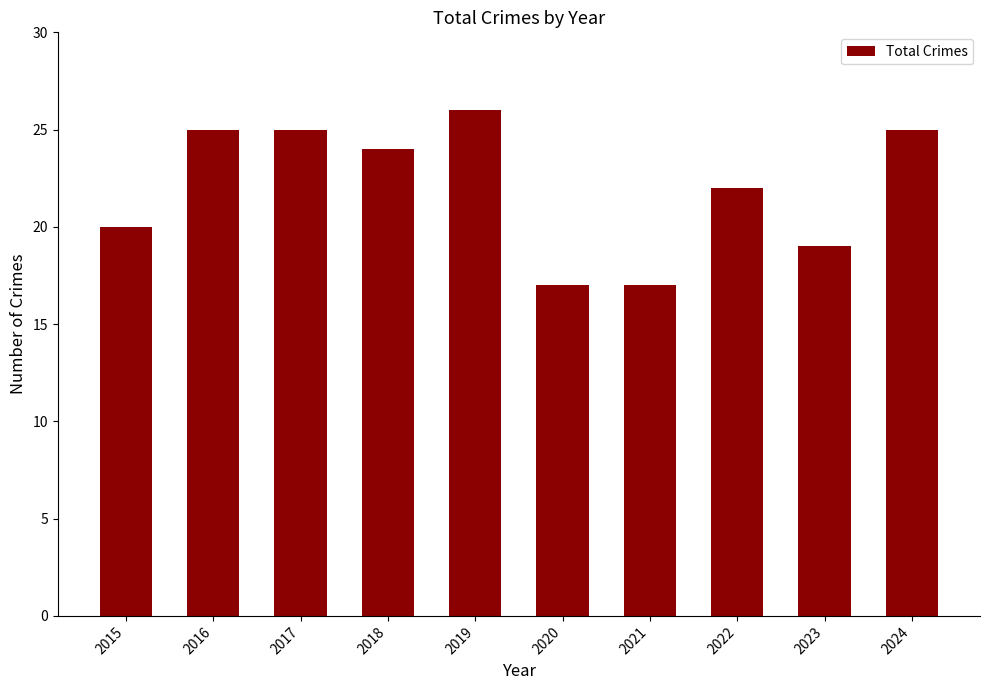

What is the smallest value displayed?

17